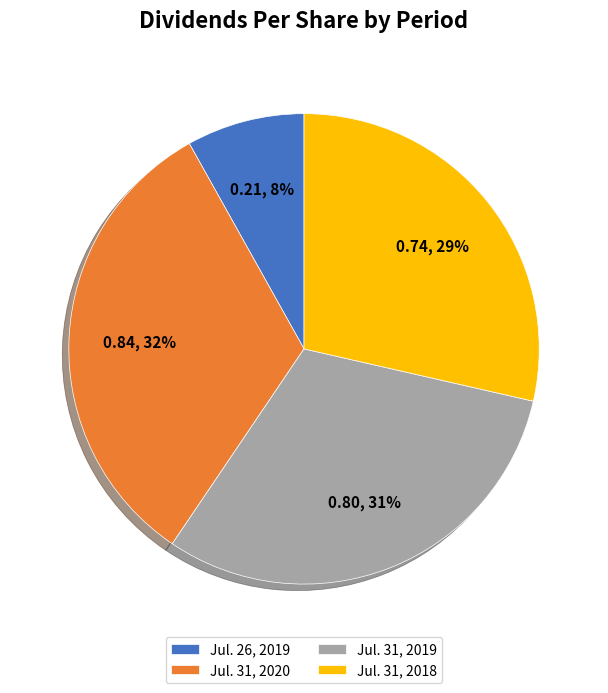

To the nearest percent, what portion does Jul. 31, 2020 represent?

32%